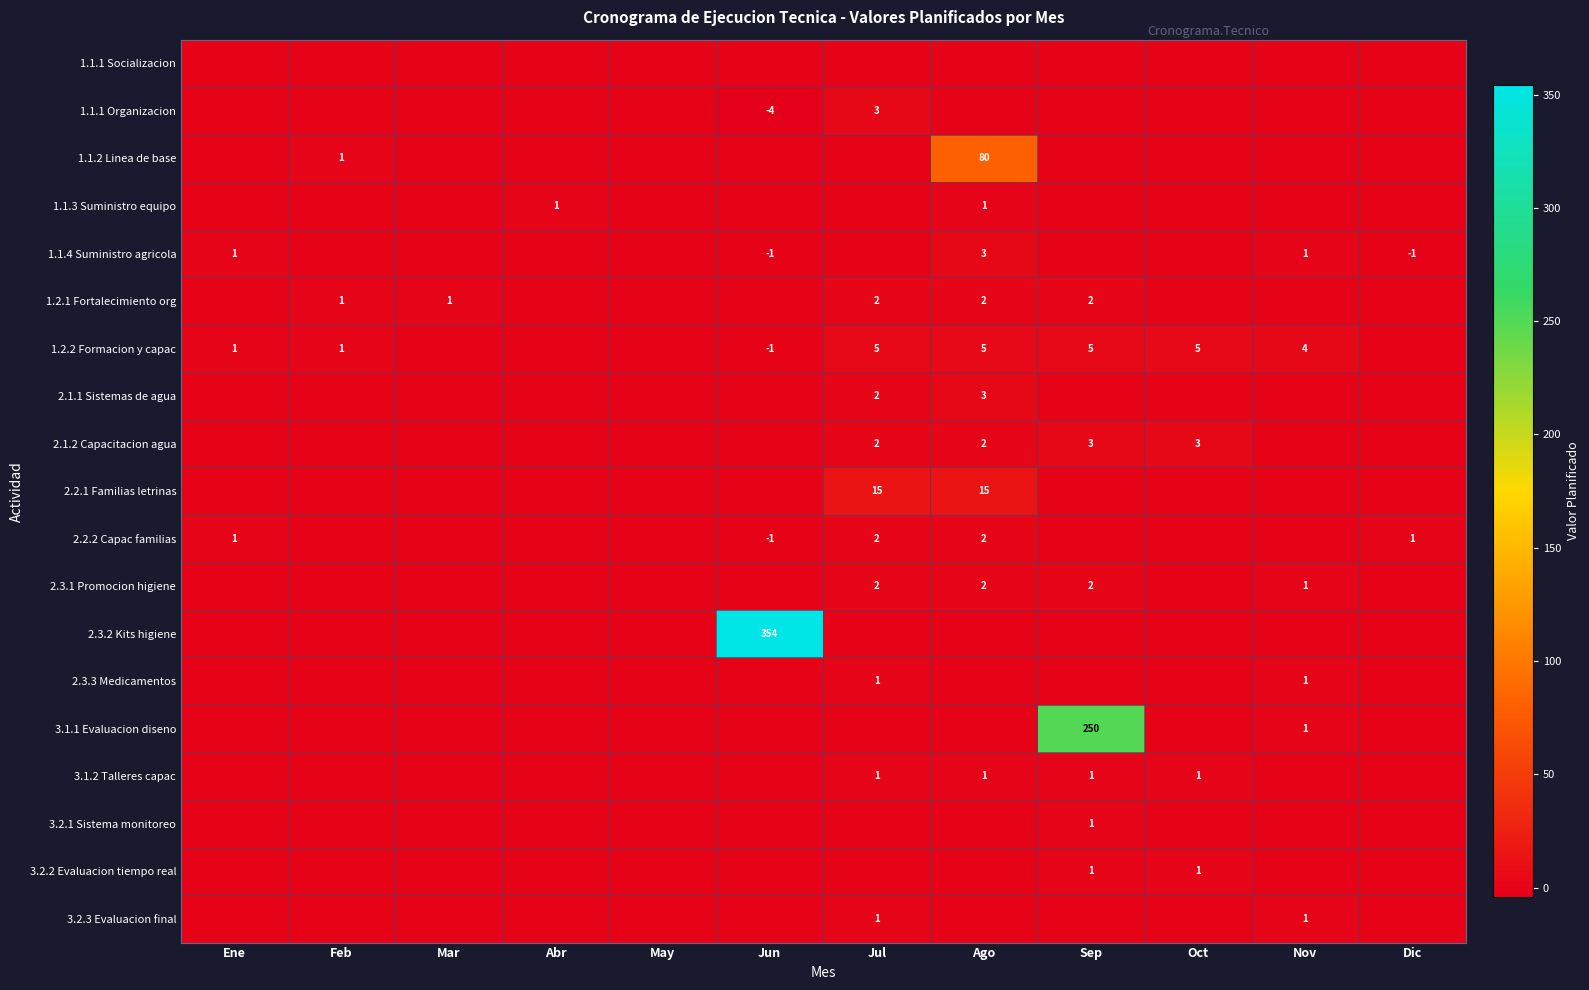

At how many categories does at least one series exceed 98?

2